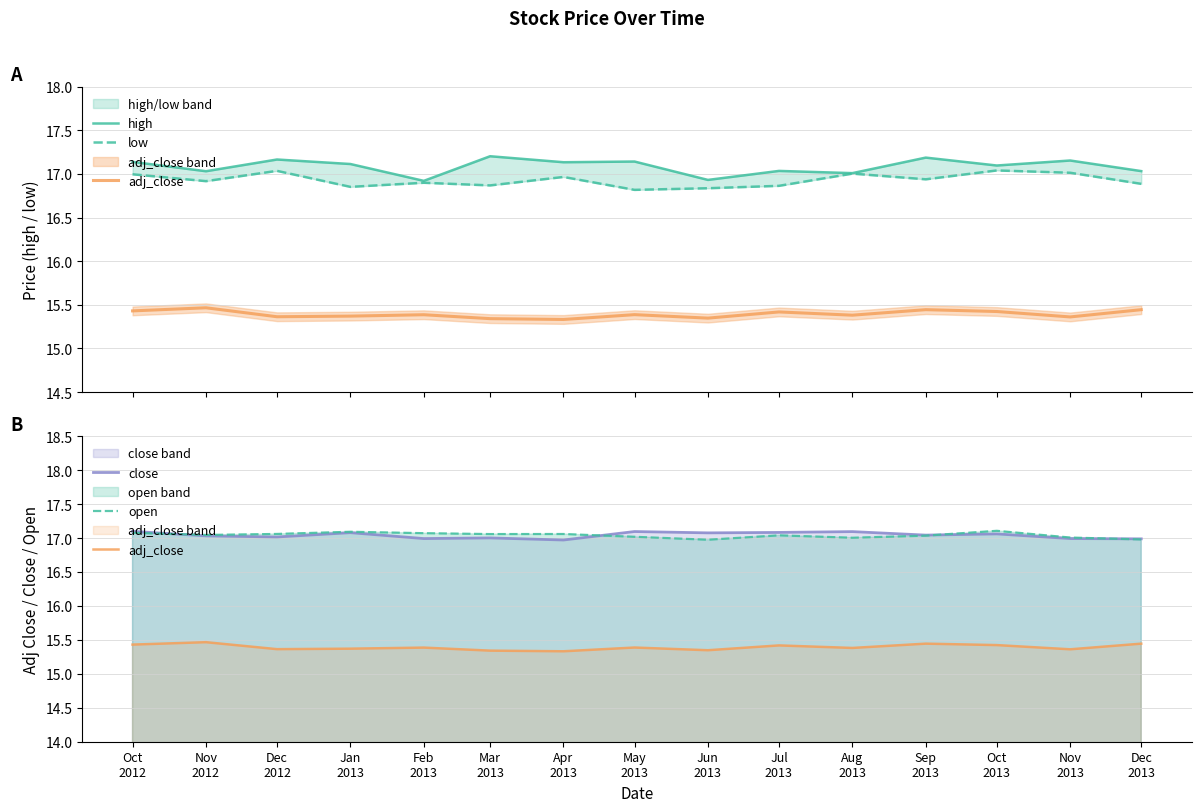

Which has a higher value, Aug
2013 or Feb
2013?

Aug
2013